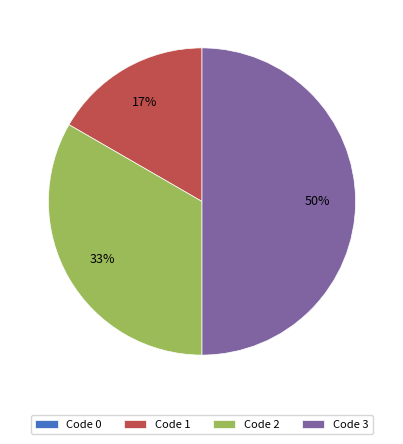

Approximately how many times larger is the value at Code 3 compared to Code 2?

1.5